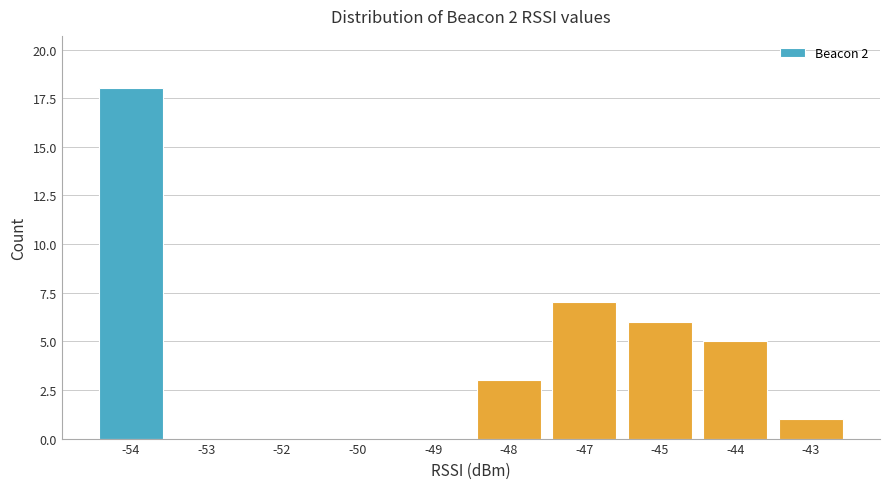

Reading left to right, transcribe all the data shown in this chart.

-54=18	-53=0	-52=0	-50=0	-49=0	-48=3	-47=7	-45=6	-44=5	-43=1